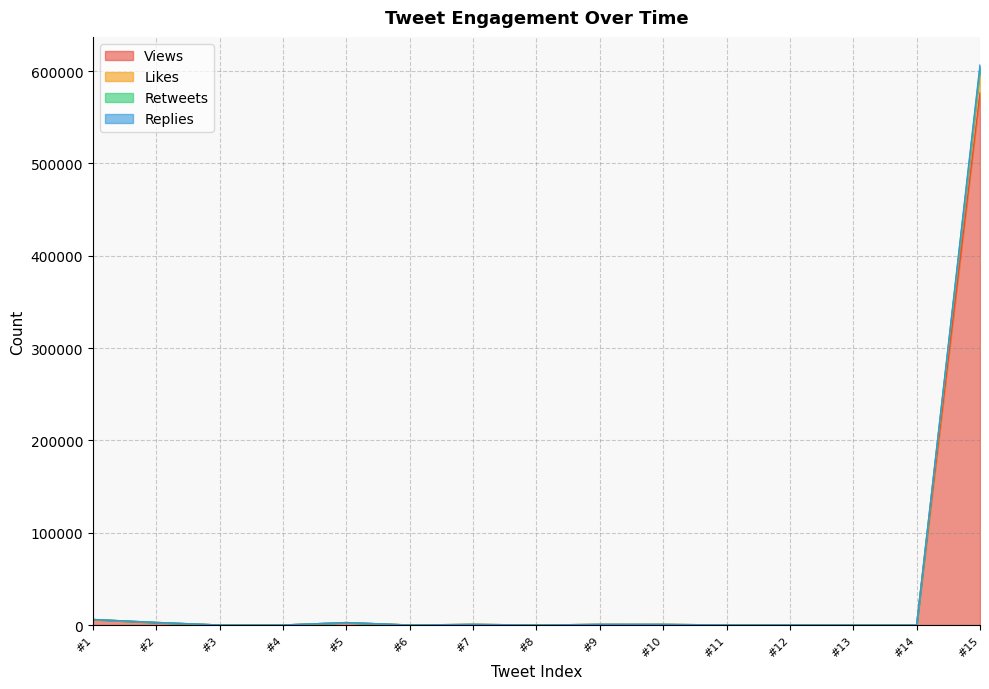

What is the maximum value for Views?

576301